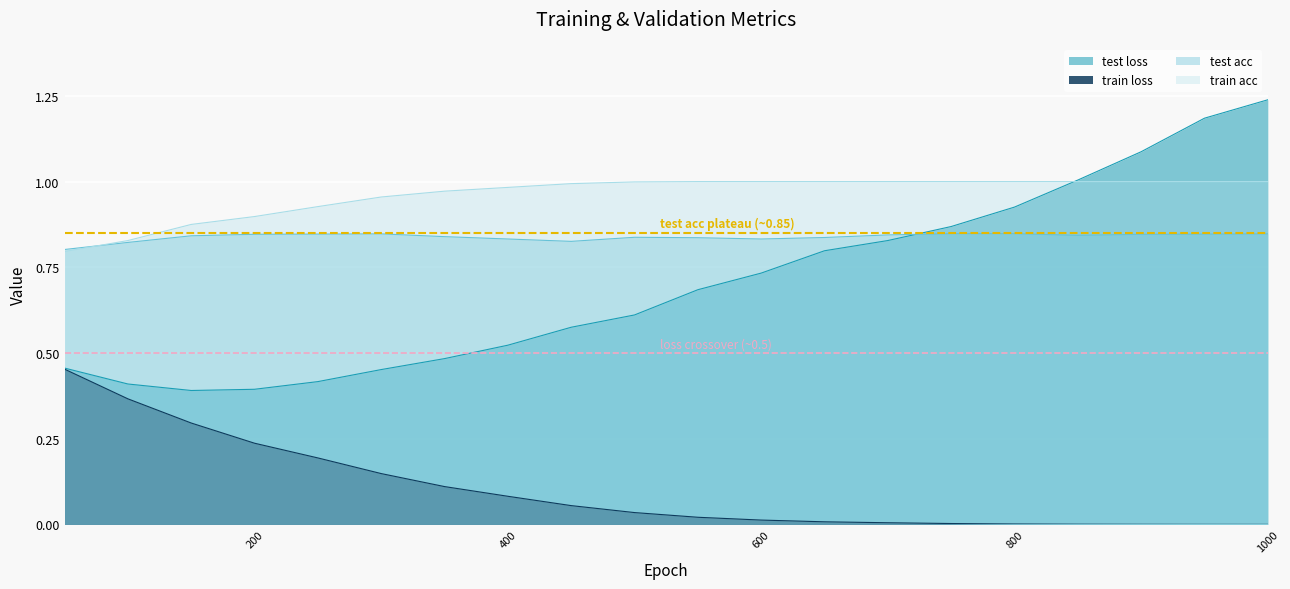

Does the chart display data point markers on the line(s)?

No